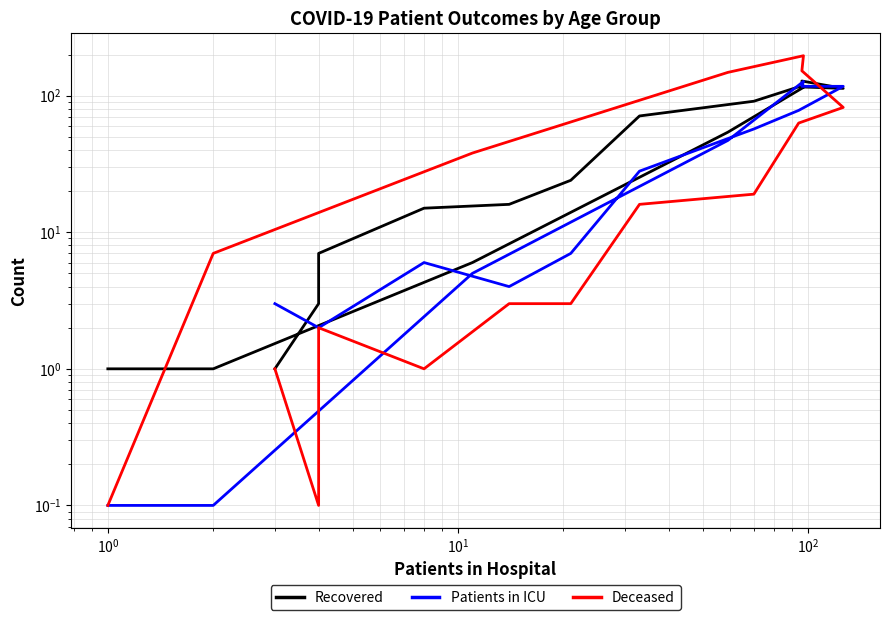

How many intersections are there between Patients in ICU and Recovered?

5